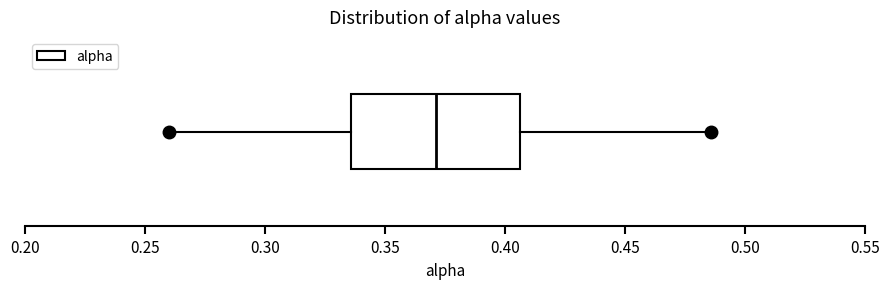

Where is the left edge of the box on the x-axis? The values are not printed on the chart, so give them approximately, as read against the axis.

0.335